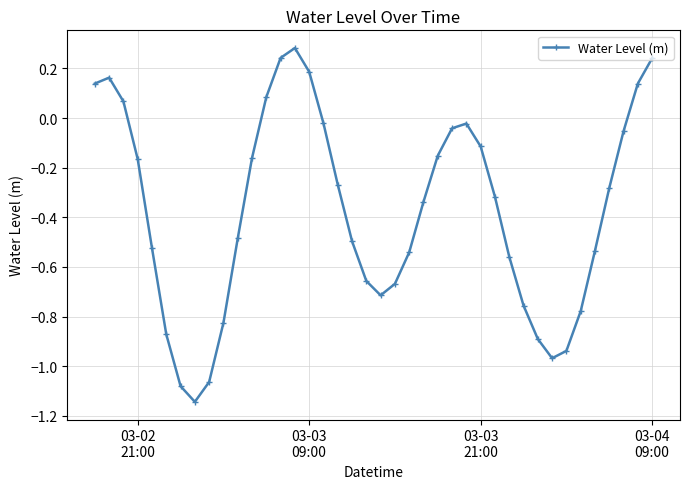

What is the average value?

-0.4